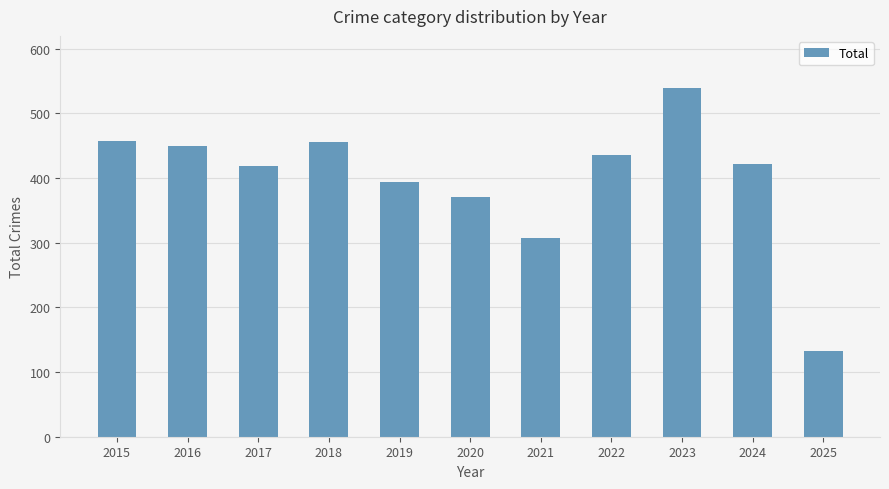

Reading right to left, extract all data points from this chart.

2025=132	2024=422	2023=539	2022=436	2021=308	2020=370	2019=394	2018=455	2017=419	2016=449	2015=458